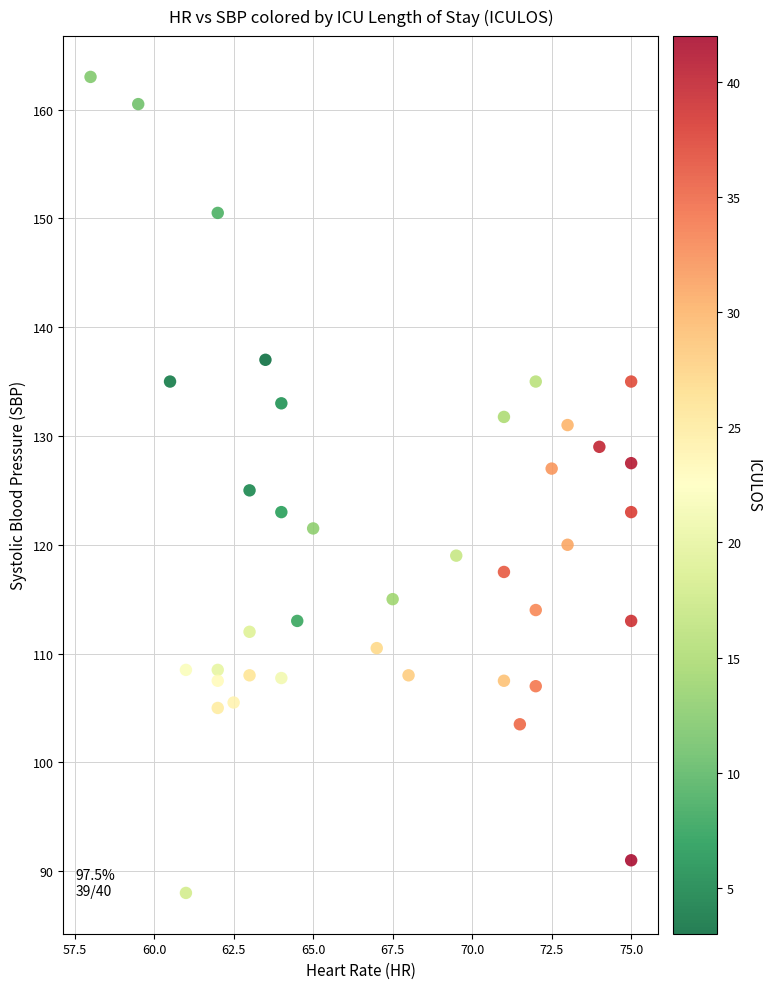

What is the range of Y values (max minus min)?

75.0